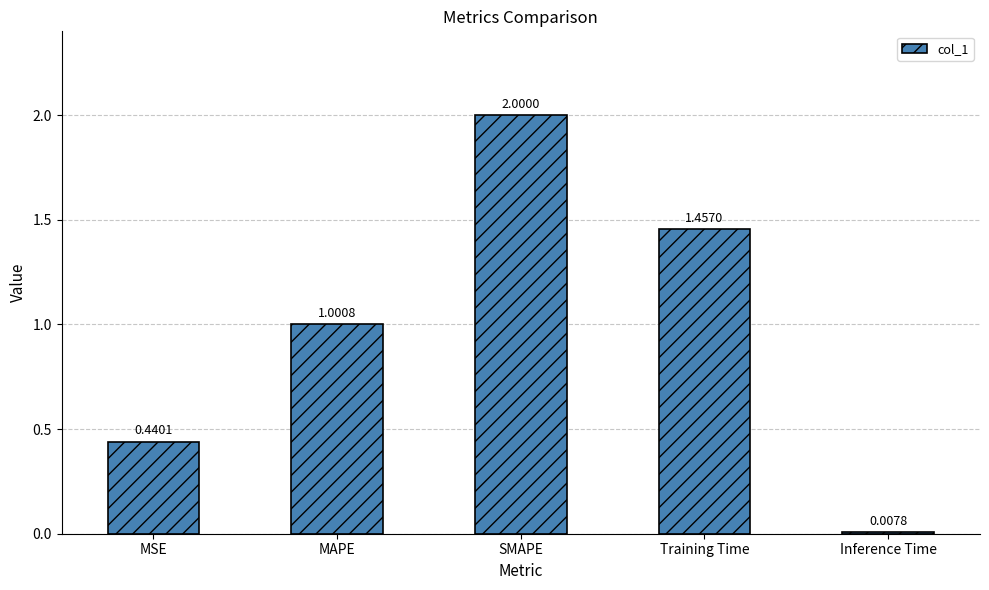

Where is the data nearest to the value 1?

MAPE